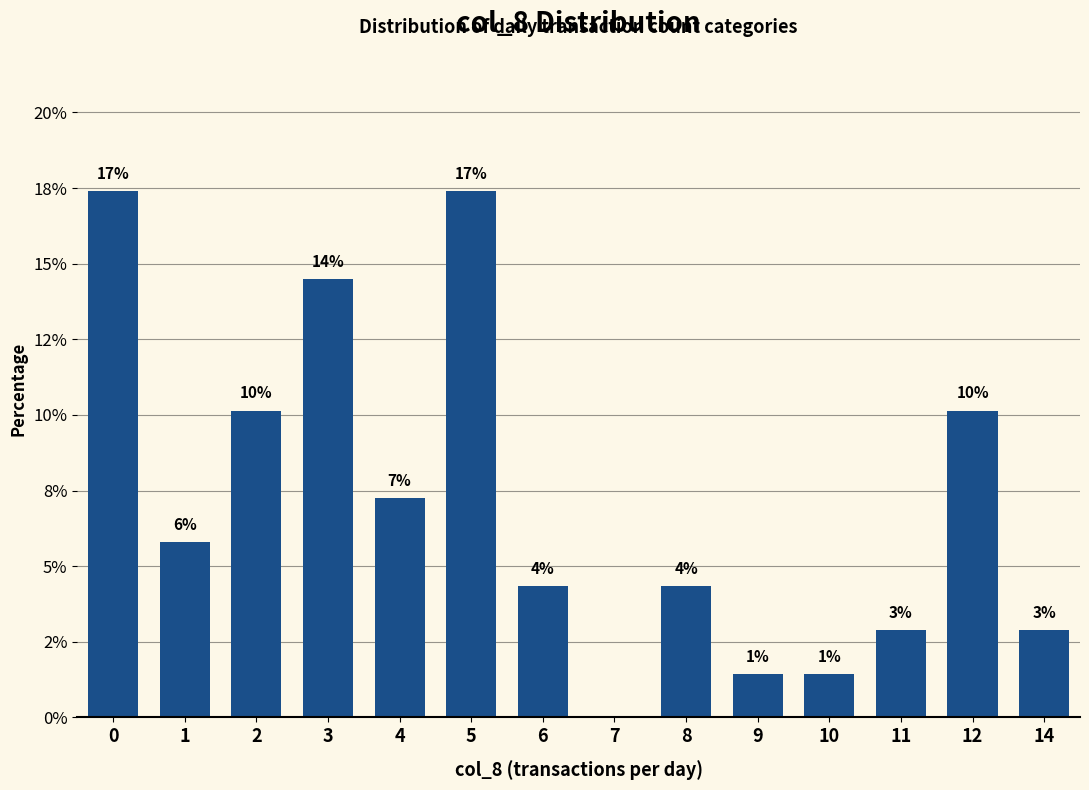

How many values are above zero?

13